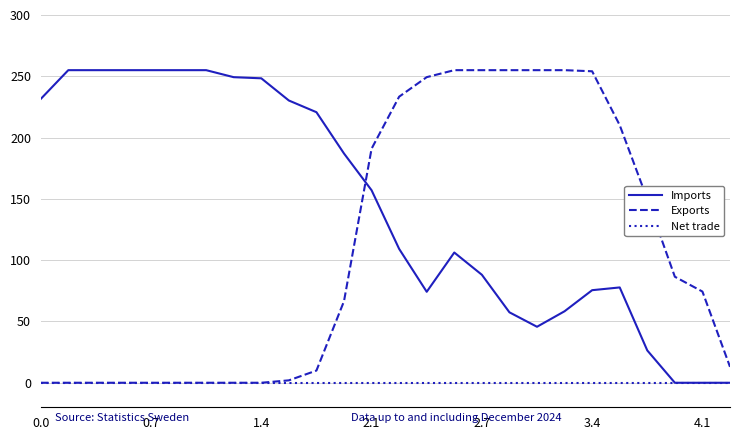

Which series has the largest total across all categories?

Imports